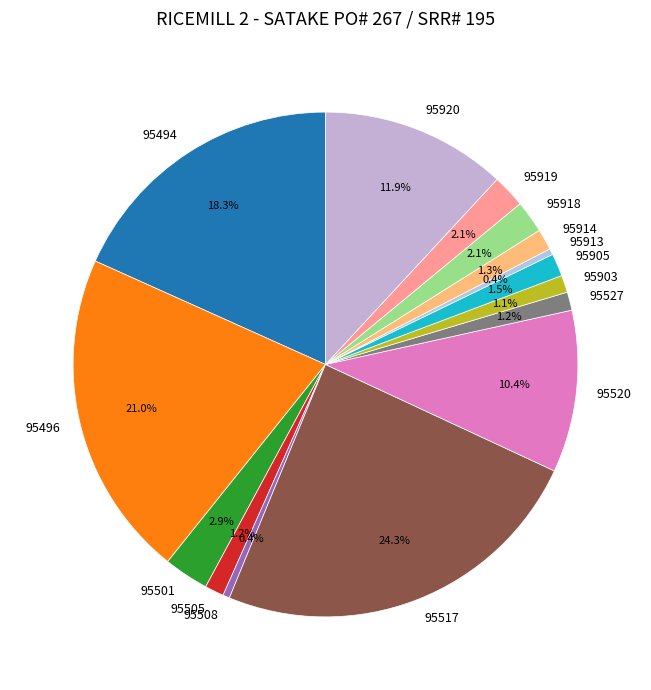

How many slices are in this pie chart?

15